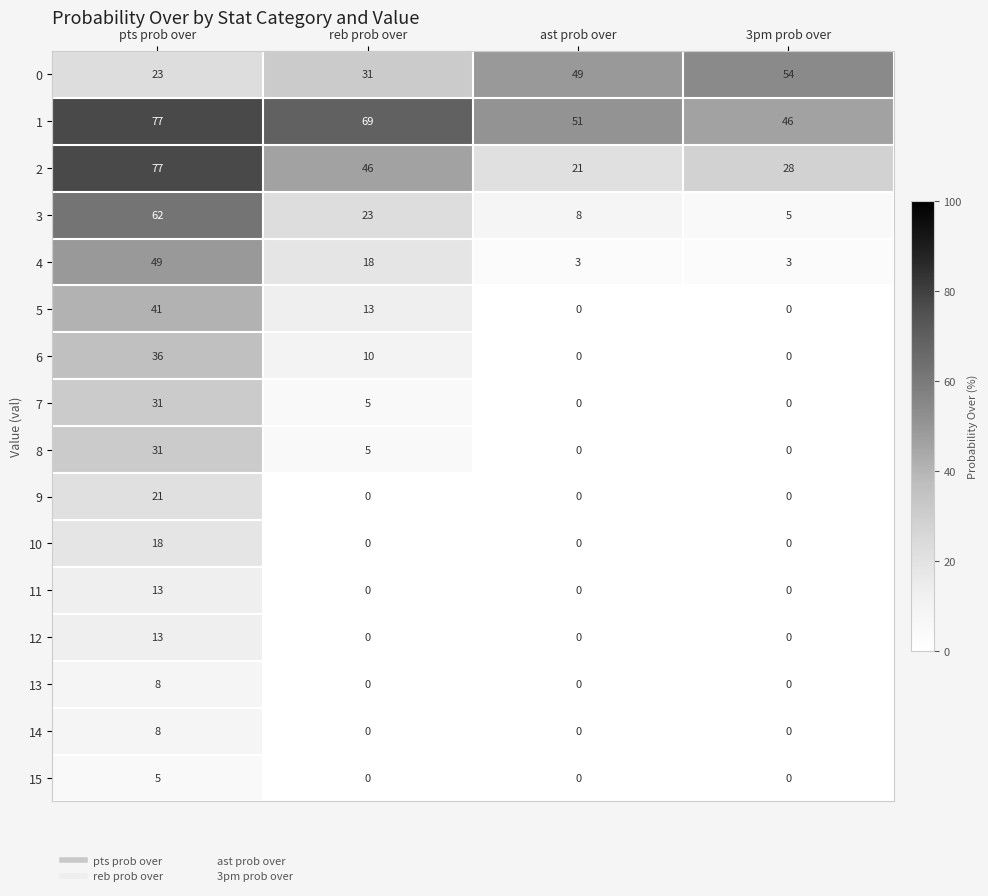

At which category does the chart reach its peak across all series?

pts prob over